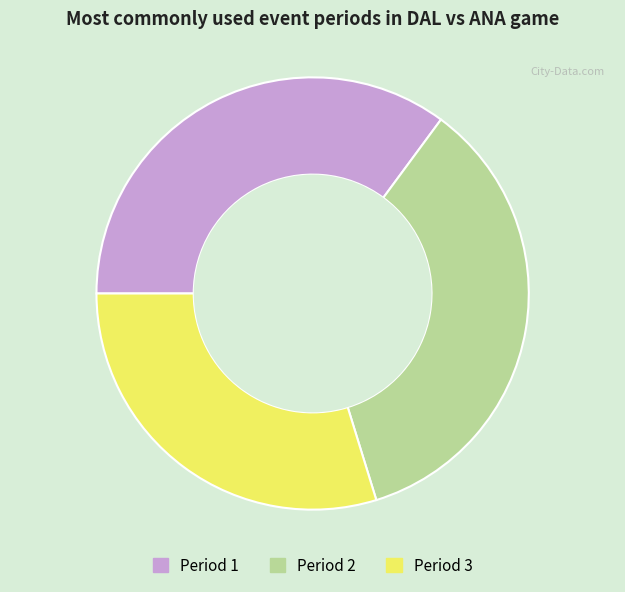

Which has a higher value, Period 3 or Period 1?

Period 1